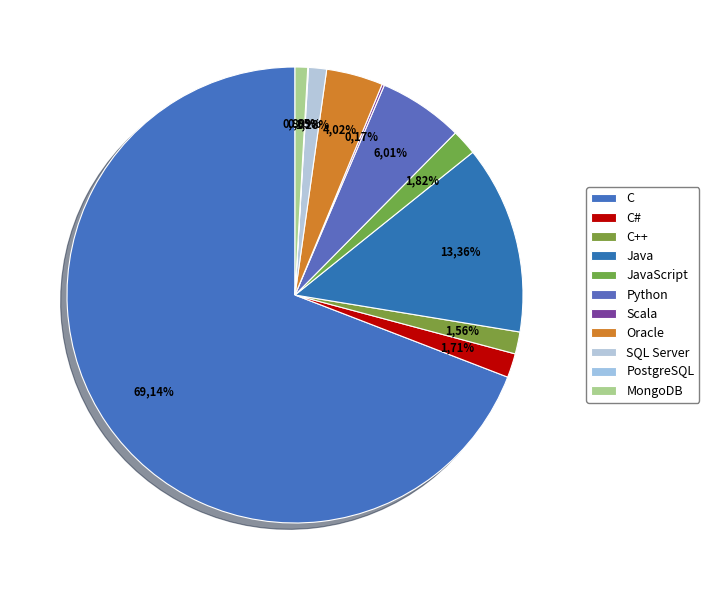

Which slice represents more than half of the pie?

C